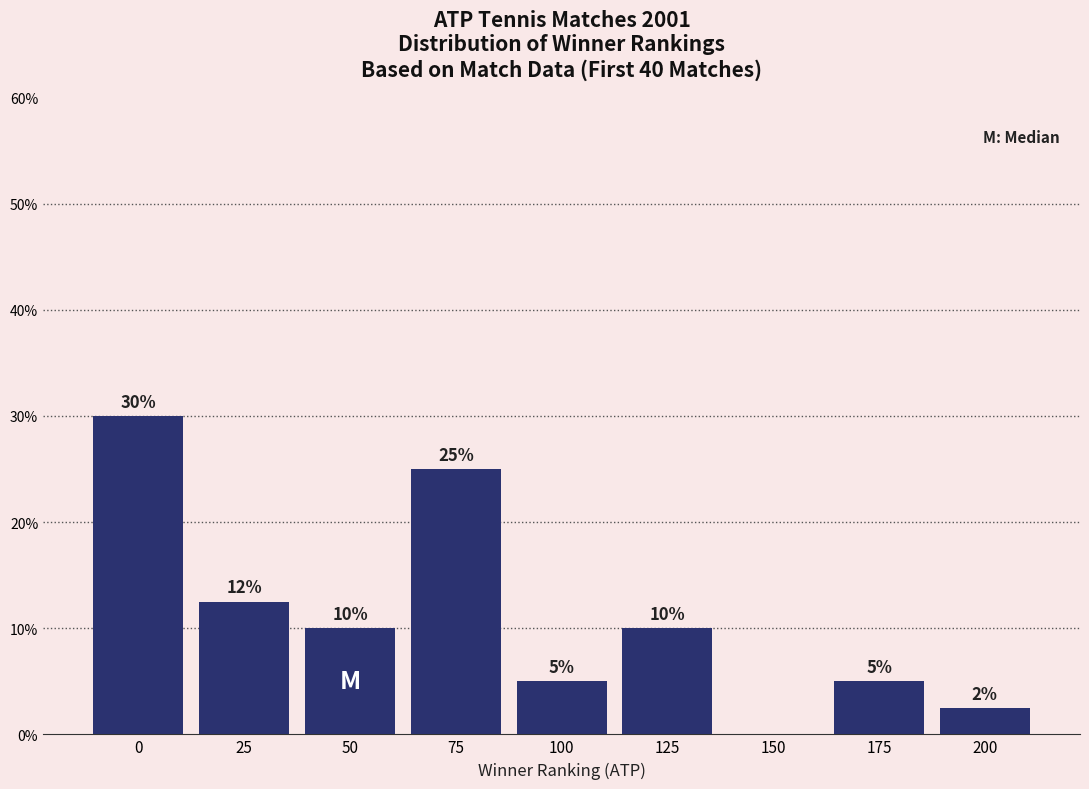

What is the sum of the values at 125 and 150?

10.0